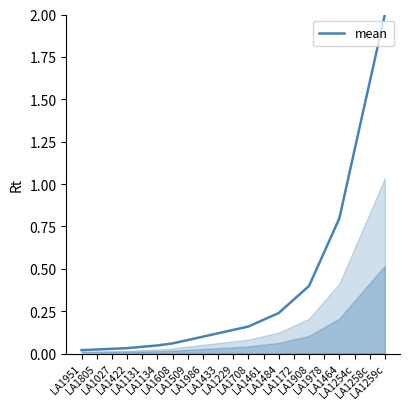

Count the number of data series in this chart.

1